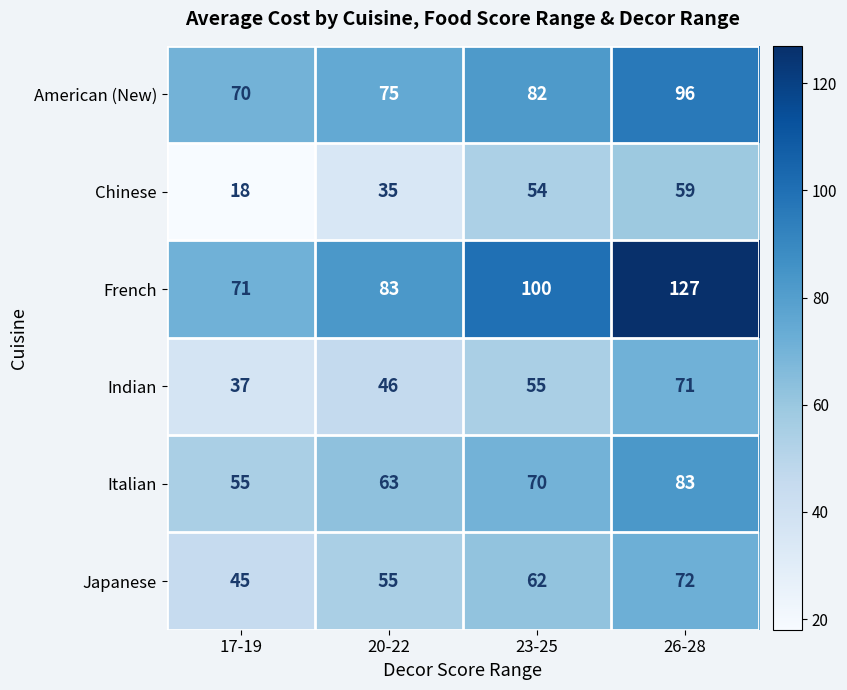

Reading left to right, list all the values displayed in this chart.

American (New): 70	75	82	96
Chinese: 18	35	54	59
French: 71	83	100	127
Indian: 37	46	55	71
Italian: 55	63	70	83
Japanese: 45	55	62	72